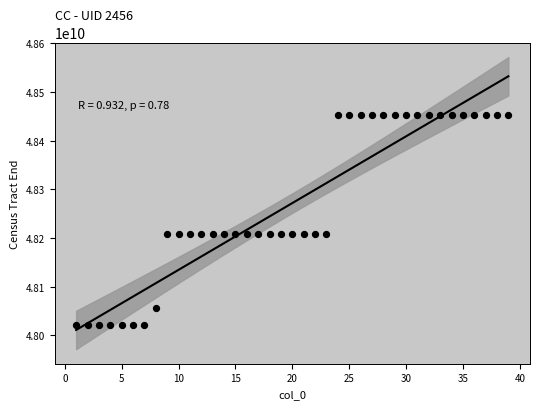

What is the range of X values (max minus min)?

38